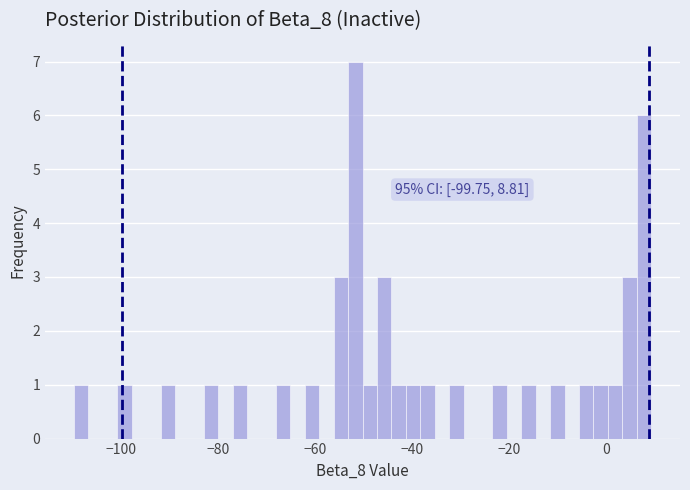

Around what value on the x-axis is the tallest bar? Give the approximate position of its centre, as read against the axis.

-52